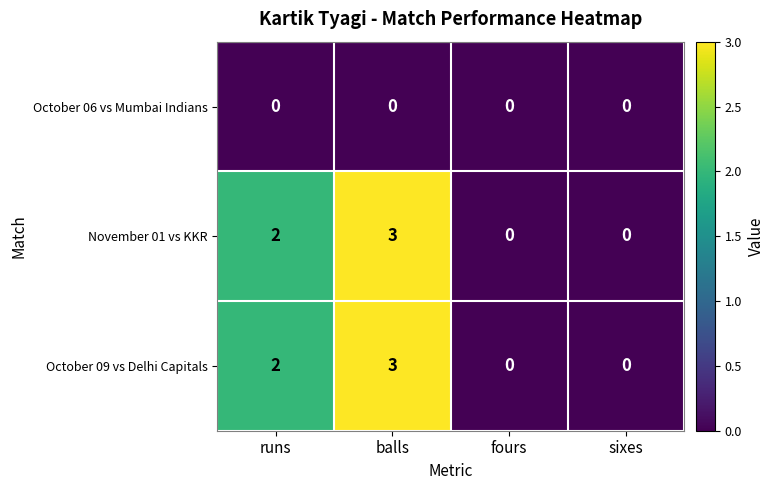

What is the sum of all November 01 vs KKR values?

5